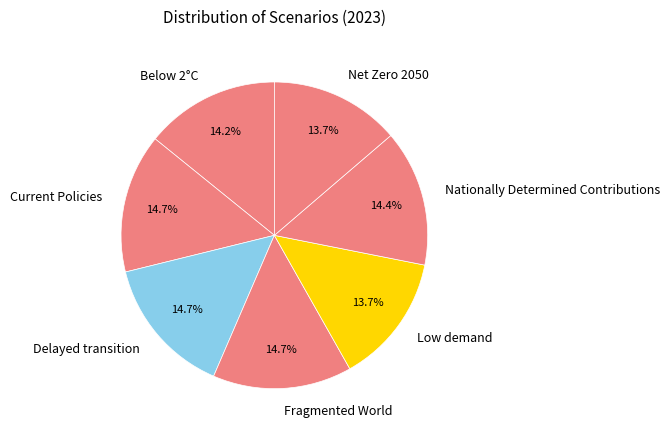

To the nearest percent, what is the combined percentage of Delayed transition and Net Zero 2050?

28%